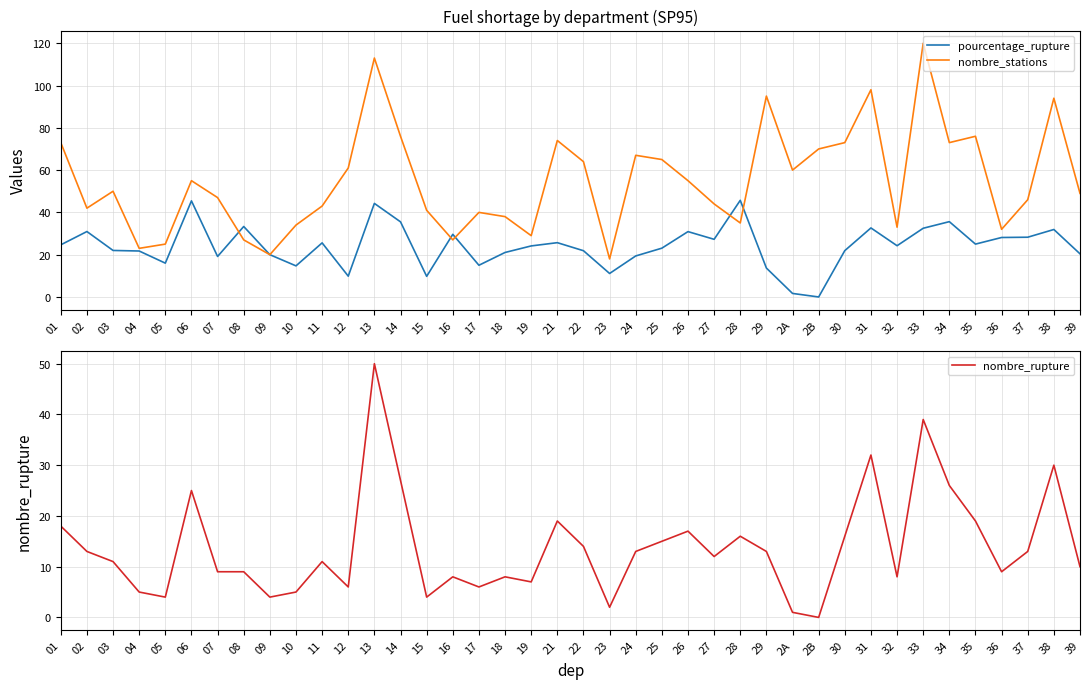

Reading right to left, what are all the values shown in this chart?

pourcentage_rupture: 39=20.4	38=31.9	37=28.3	36=28.1	35=25.0	34=35.6	33=32.5	32=24.2	31=32.6	30=21.9	2B=0.0	2A=1.7	29=13.7	28=45.7	27=27.3	26=30.9	25=23.1	24=19.4	23=11.1	22=21.9	21=25.7	19=24.1	18=21.1	17=15.0	16=29.6	15=9.8	14=35.5	13=44.2	12=9.8	11=25.6	10=14.7	09=20.0	08=33.3	07=19.1	06=45.5	05=16.0	04=21.7	03=22.0	02=30.9	01=24.7
nombre_stations: 39=49.0	38=94.0	37=46.0	36=32.0	35=76.0	34=73.0	33=120.0	32=33.0	31=98.0	30=73.0	2B=70.0	2A=60.0	29=95.0	28=35.0	27=44.0	26=55.0	25=65.0	24=67.0	23=18.0	22=64.0	21=74.0	19=29.0	18=38.0	17=40.0	16=27.0	15=41.0	14=76.0	13=113.0	12=61.0	11=43.0	10=34.0	09=20.0	08=27.0	07=47.0	06=55.0	05=25.0	04=23.0	03=50.0	02=42.0	01=73.0
nombre_rupture: 39=10.0	38=30.0	37=13.0	36=9.0	35=19.0	34=26.0	33=39.0	32=8.0	31=32.0	30=16.0	2B=0.0	2A=1.0	29=13.0	28=16.0	27=12.0	26=17.0	25=15.0	24=13.0	23=2.0	22=14.0	21=19.0	19=7.0	18=8.0	17=6.0	16=8.0	15=4.0	14=27.0	13=50.0	12=6.0	11=11.0	10=5.0	09=4.0	08=9.0	07=9.0	06=25.0	05=4.0	04=5.0	03=11.0	02=13.0	01=18.0